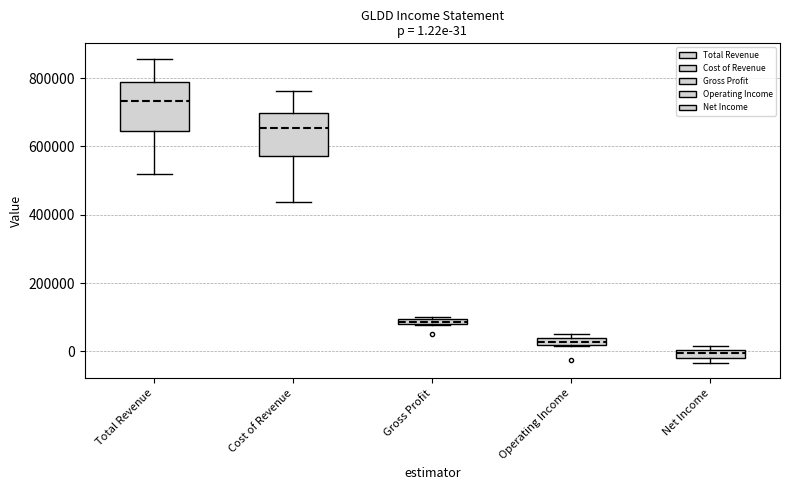

Which box has the lowest median line?

Net Income